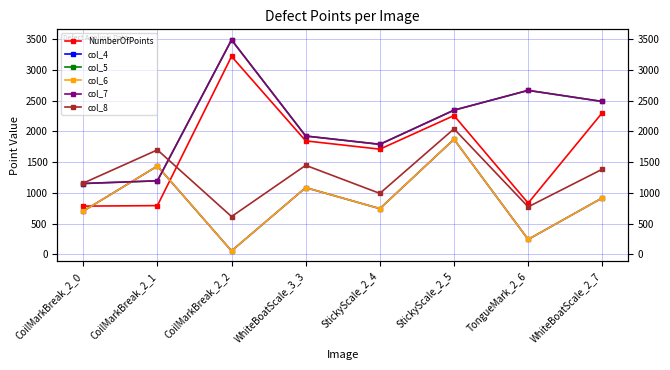

List the series in order of their peak value, lowest first.

col_4, col_6, col_8, NumberOfPoints, col_5, col_7